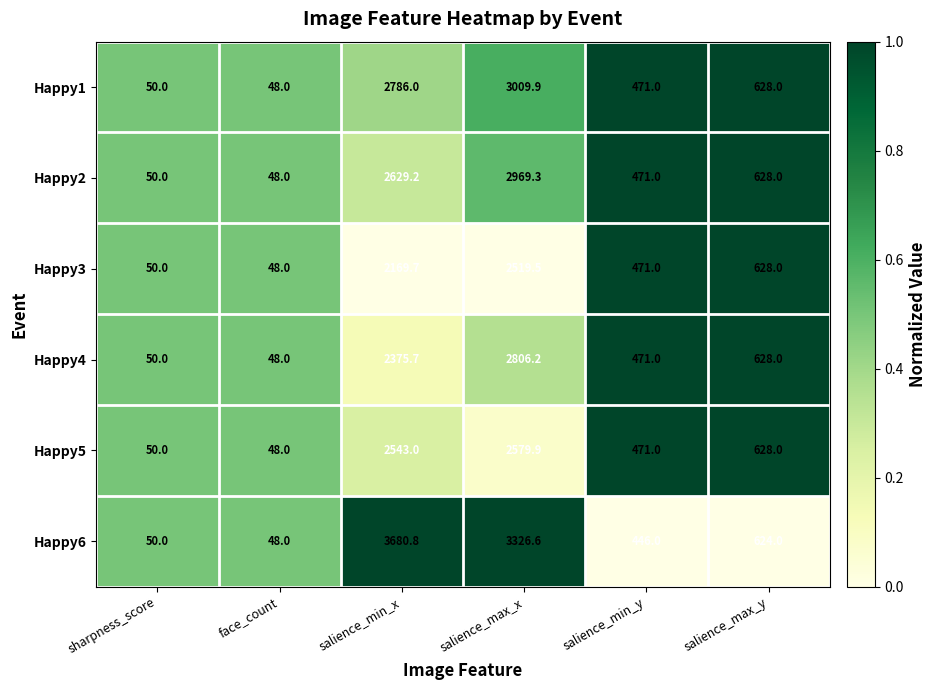

Which series has the largest total across all categories?

Happy6